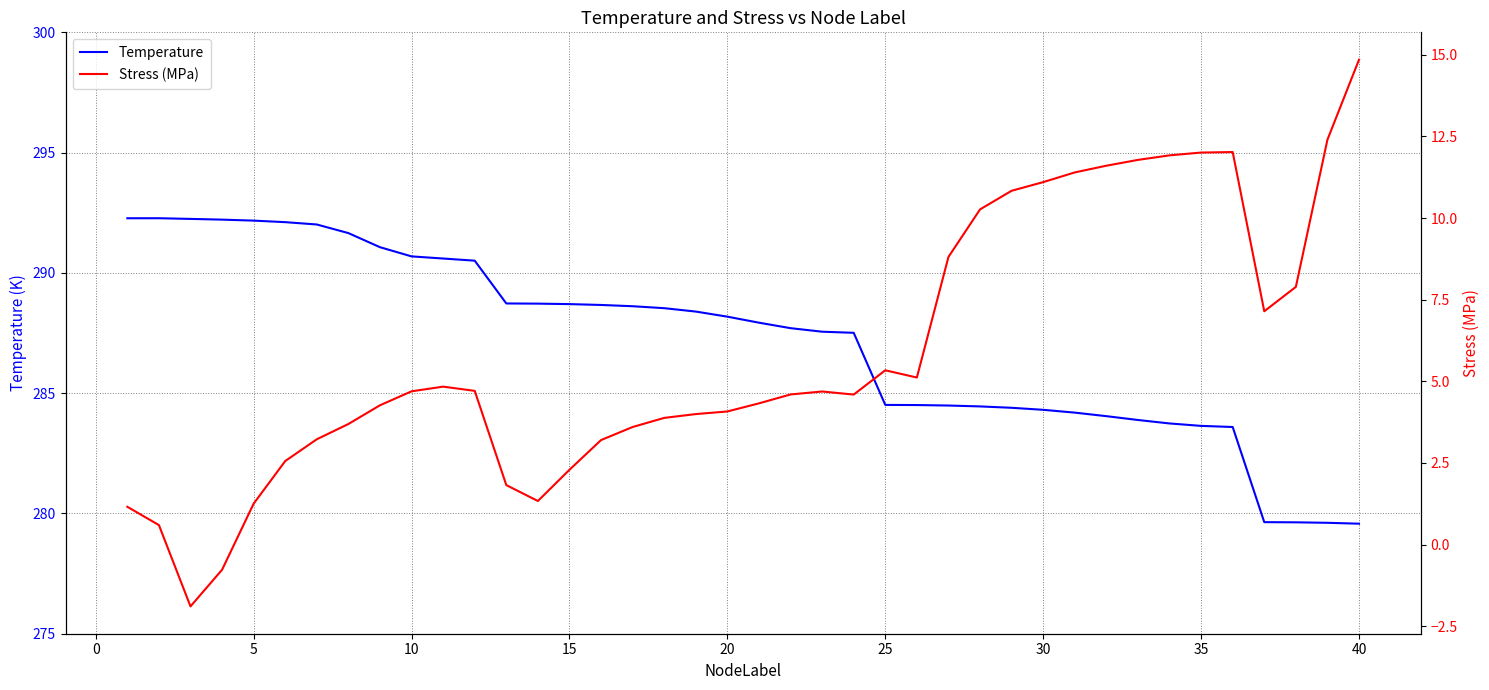

The Temperature series shows 502.7 at 5. True or false?

False